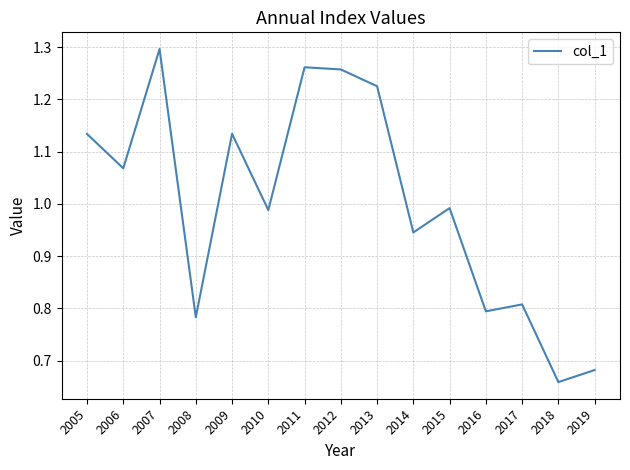

What is the difference between the maximum and minimum values?

0.6